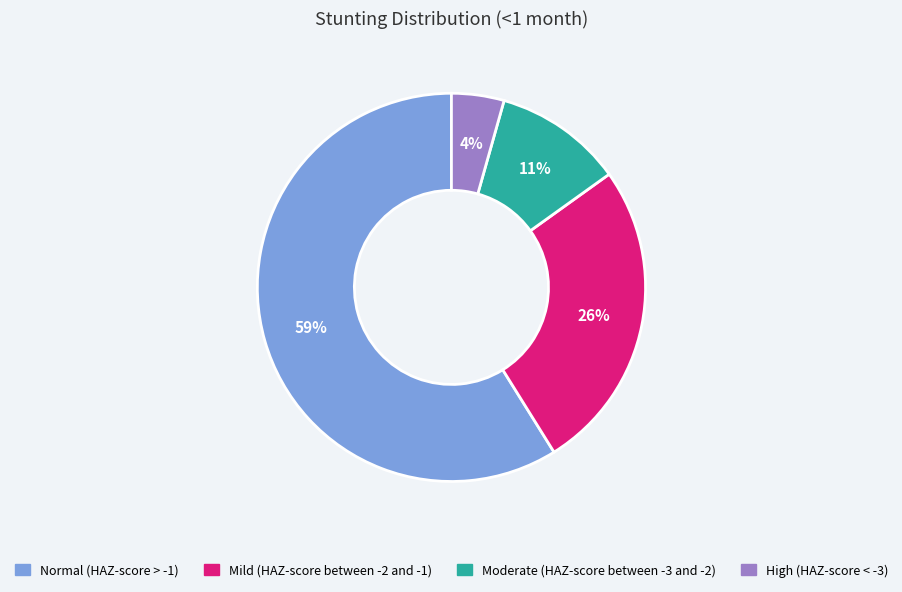

To the nearest percent, what is the average slice percentage?

25%